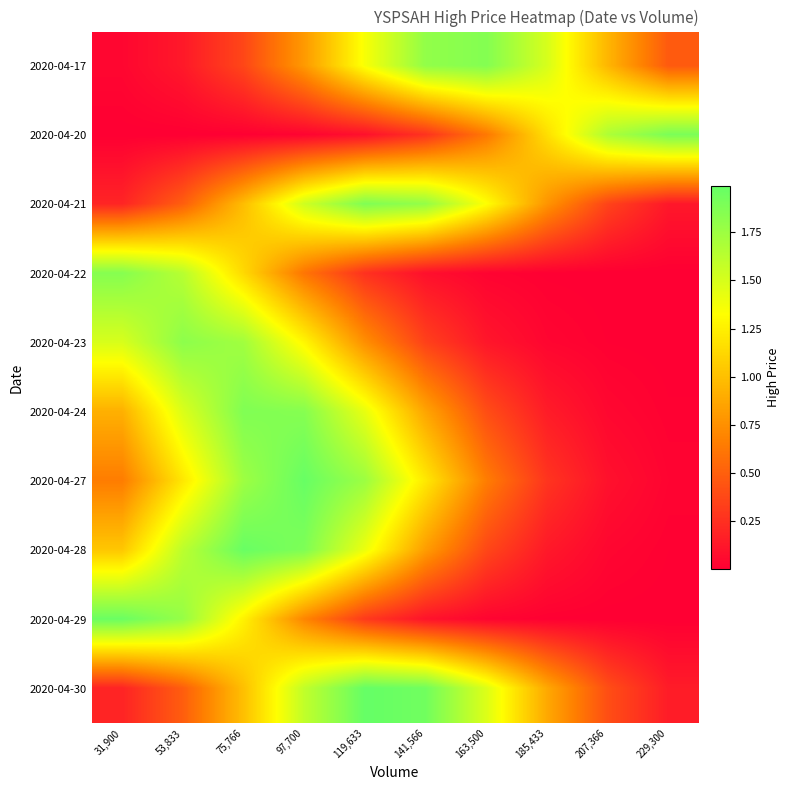

Between 97,700 and 163,500, which is larger?

163,500